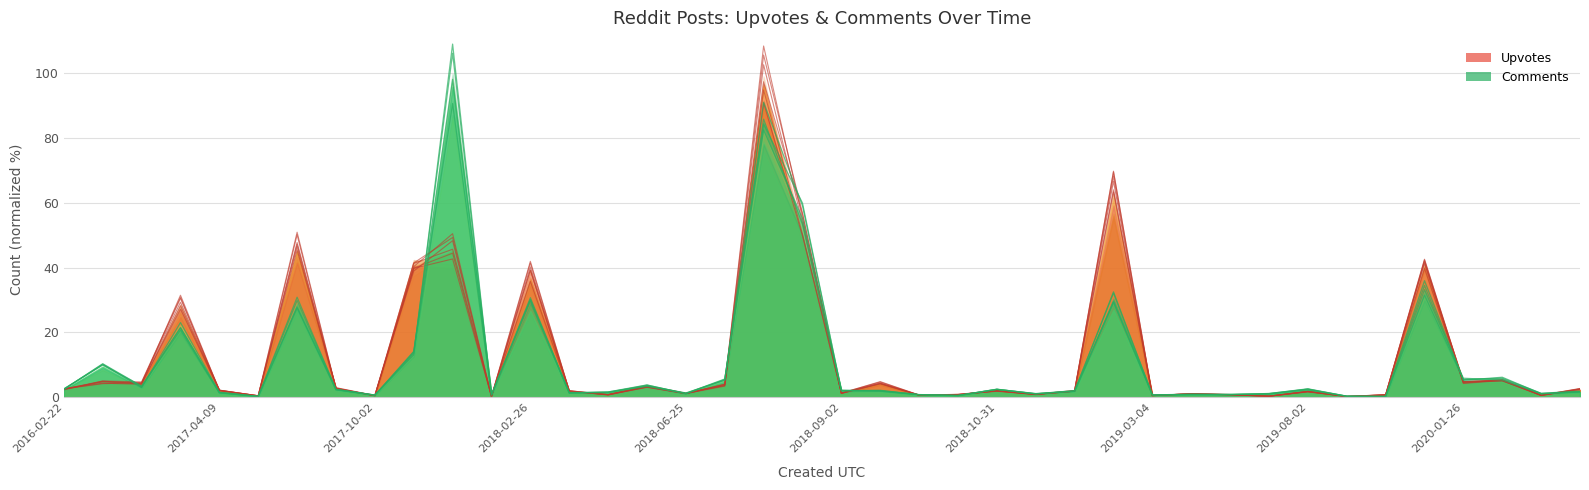

How many intersections are there between Comments and Upvotes?

20